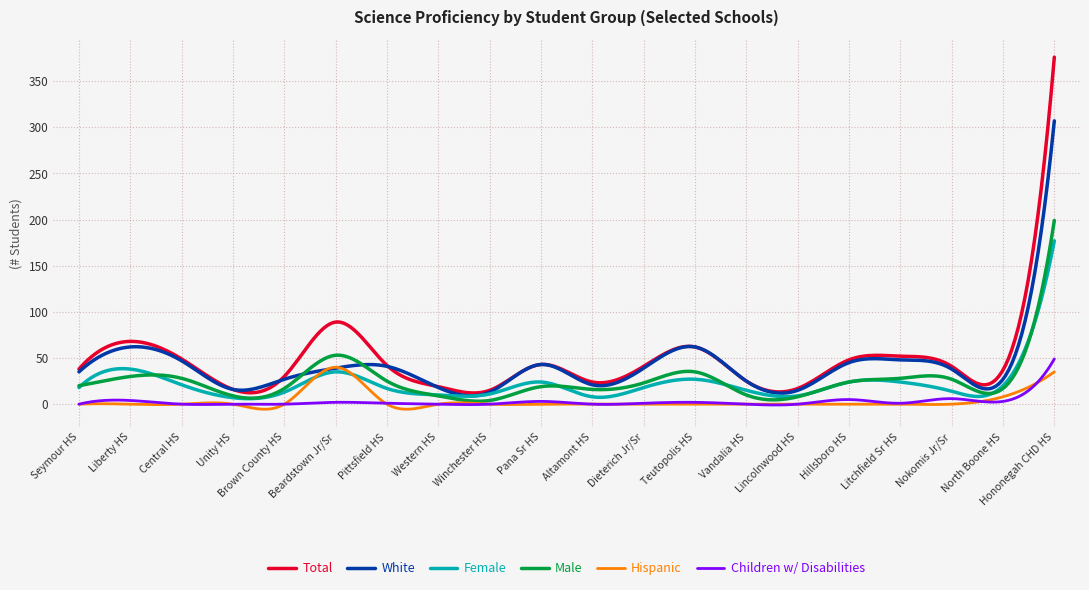

Which series has the widest spread of values?

Total